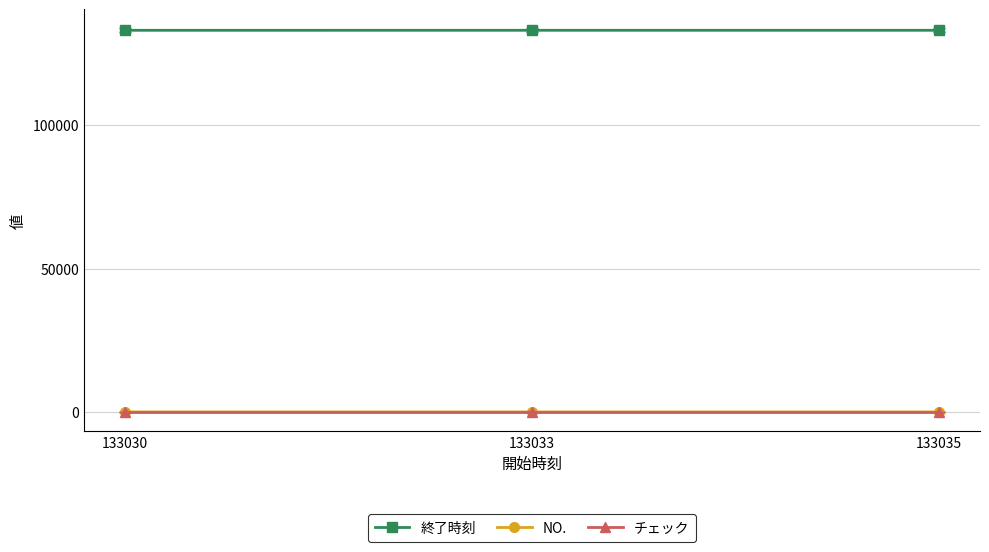

At how many categories does at least one series exceed 3637?

3